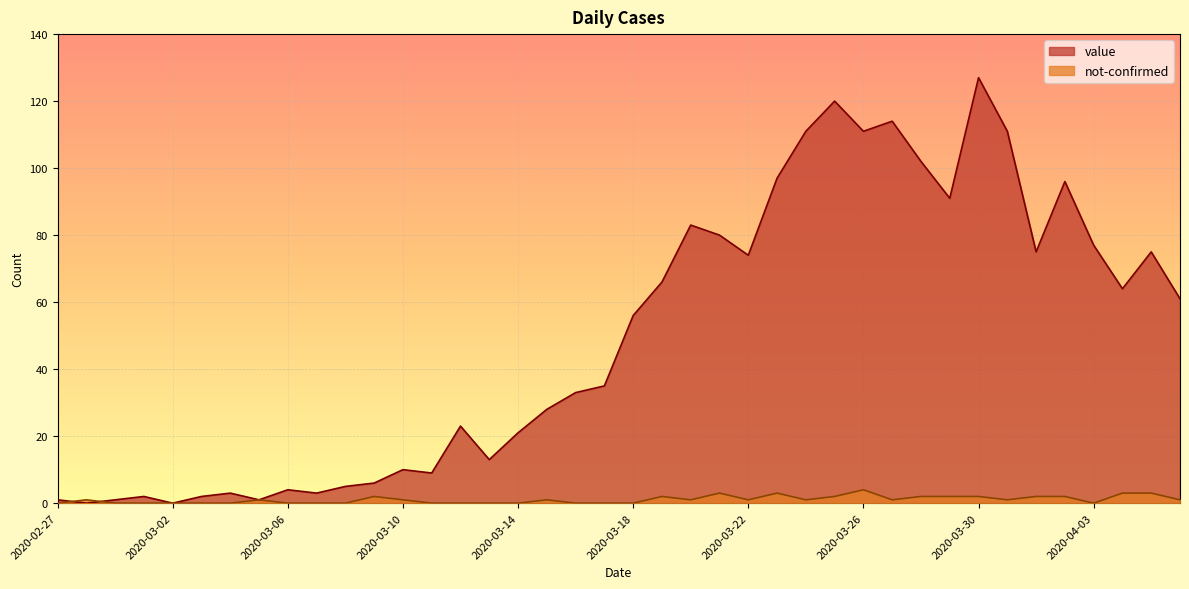

What is the difference between the value values at 2020-03-22 and 2020-03-27?

40